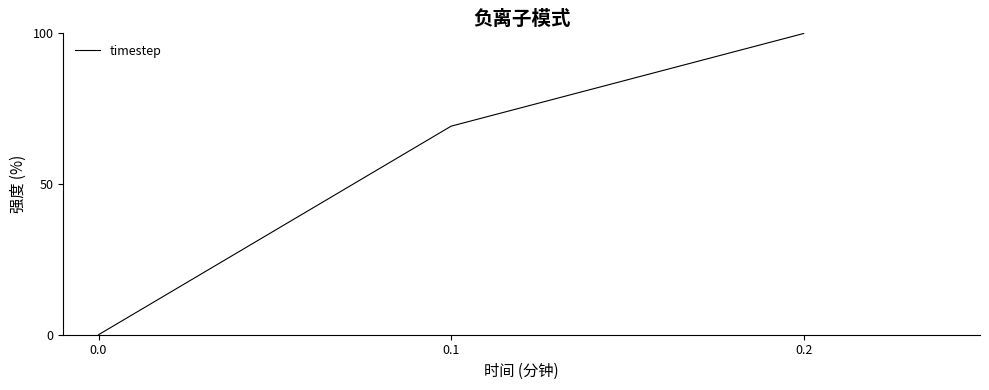

How many lines are shown in the chart?

1